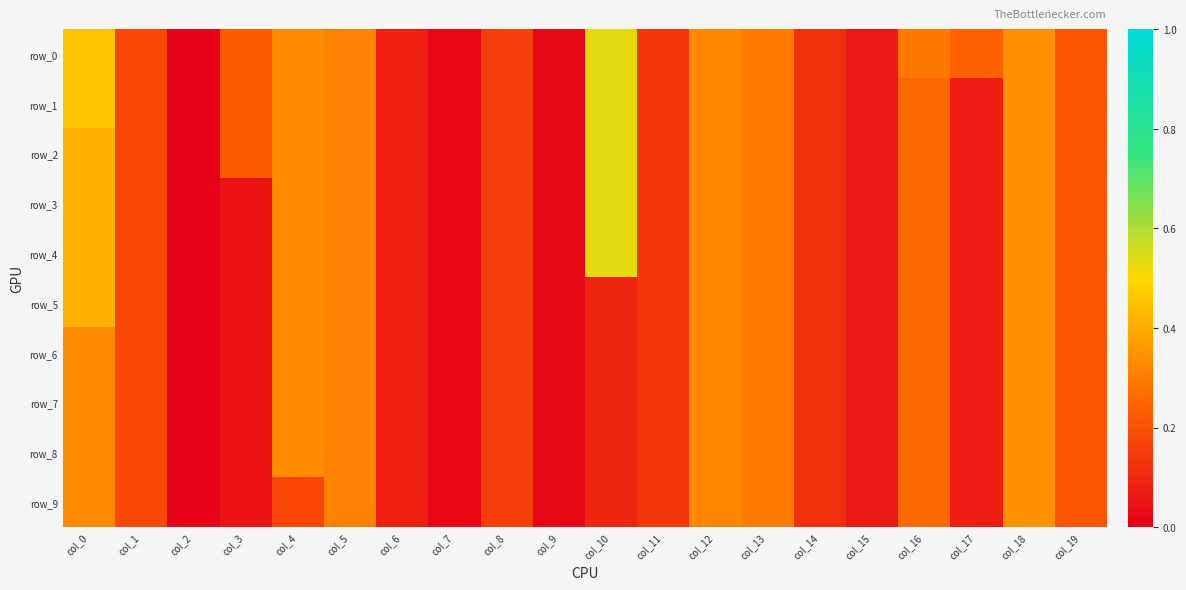

Which has a higher value, col_17 or col_2?

col_17